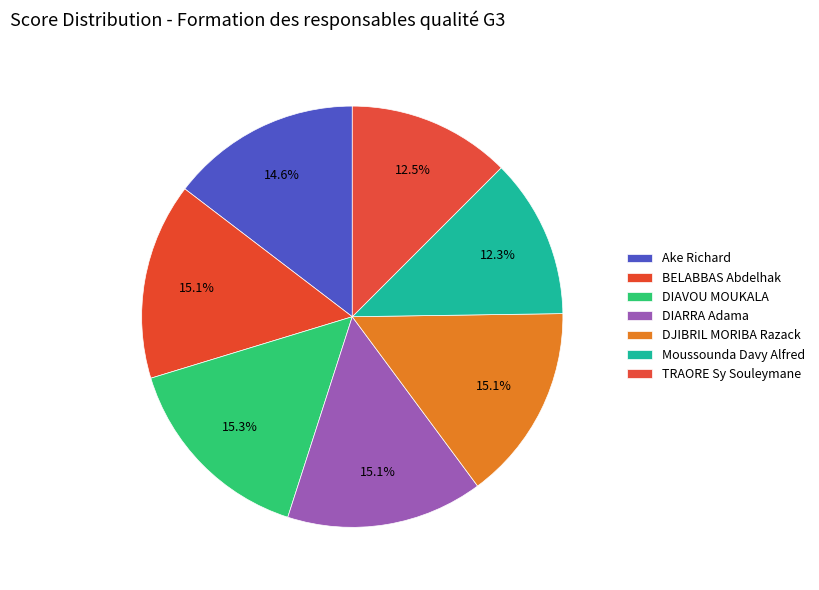

True or false: DJIBRIL MORIBA Razack accounts for 28% of the total.

False